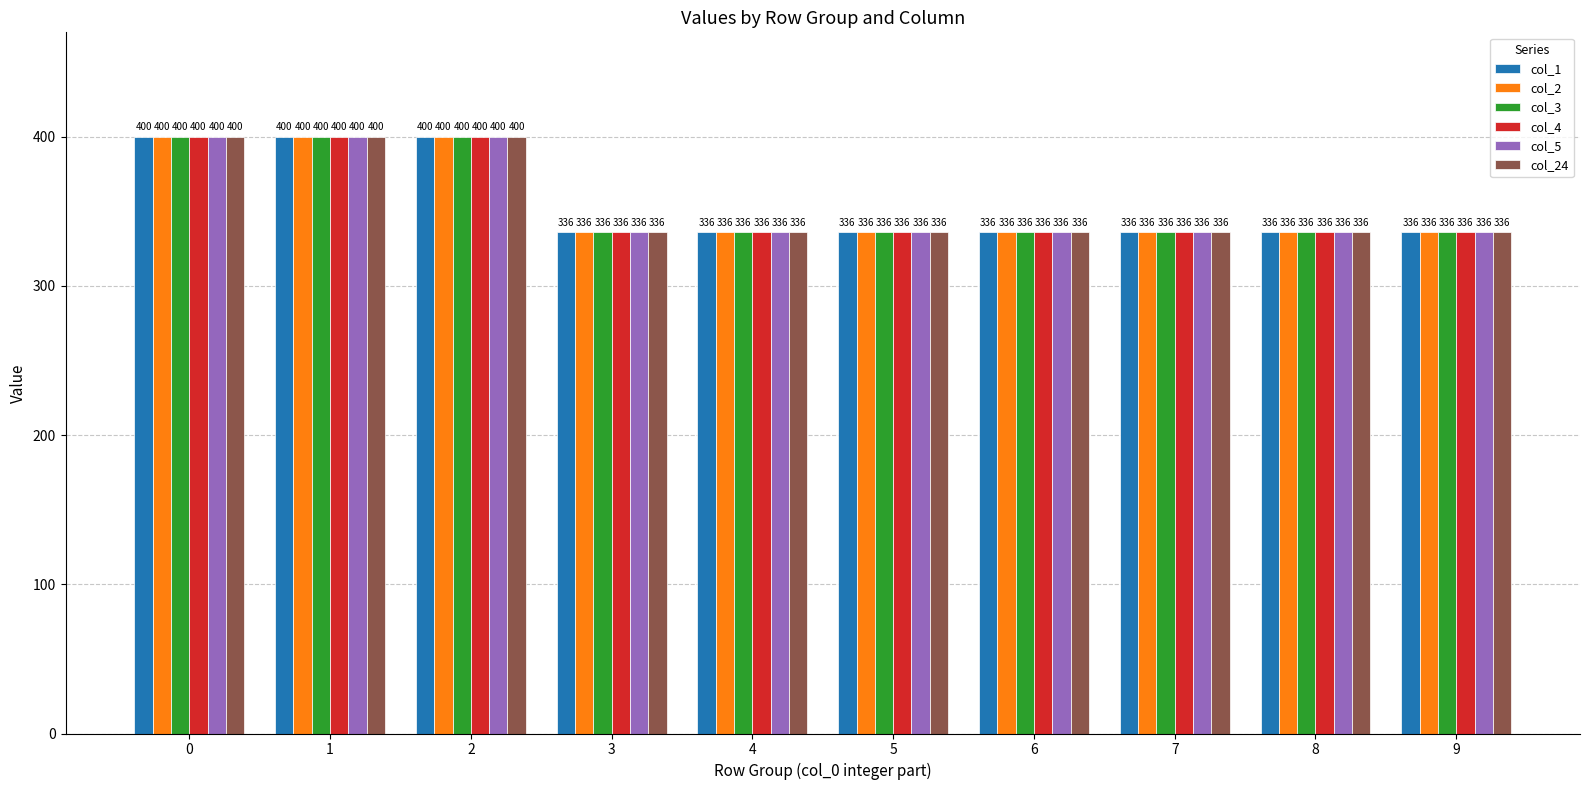

Reading left to right, list all the values displayed in this chart.

col_1: 400	400	400	336	336	336	336	336	336	336
col_2: 400	400	400	336	336	336	336	336	336	336
col_3: 400	400	400	336	336	336	336	336	336	336
col_4: 400	400	400	336	336	336	336	336	336	336
col_5: 400	400	400	336	336	336	336	336	336	336
col_24: 400	400	400	336	336	336	336	336	336	336